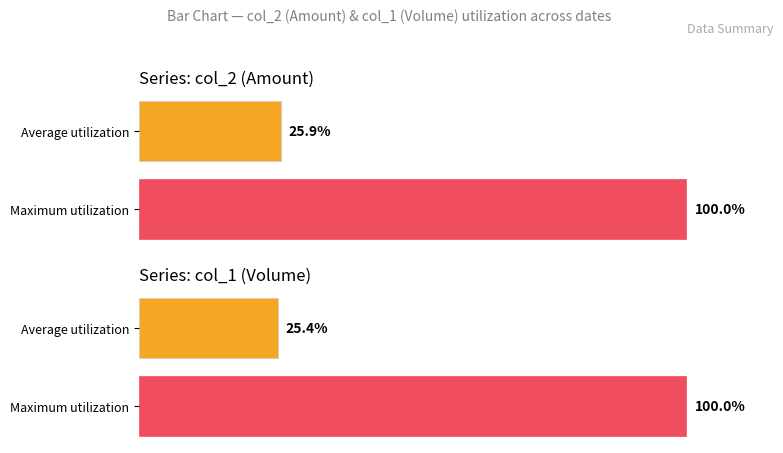

What are all the series names shown in the legend?

col_2 (Amount), col_1 (Volume)